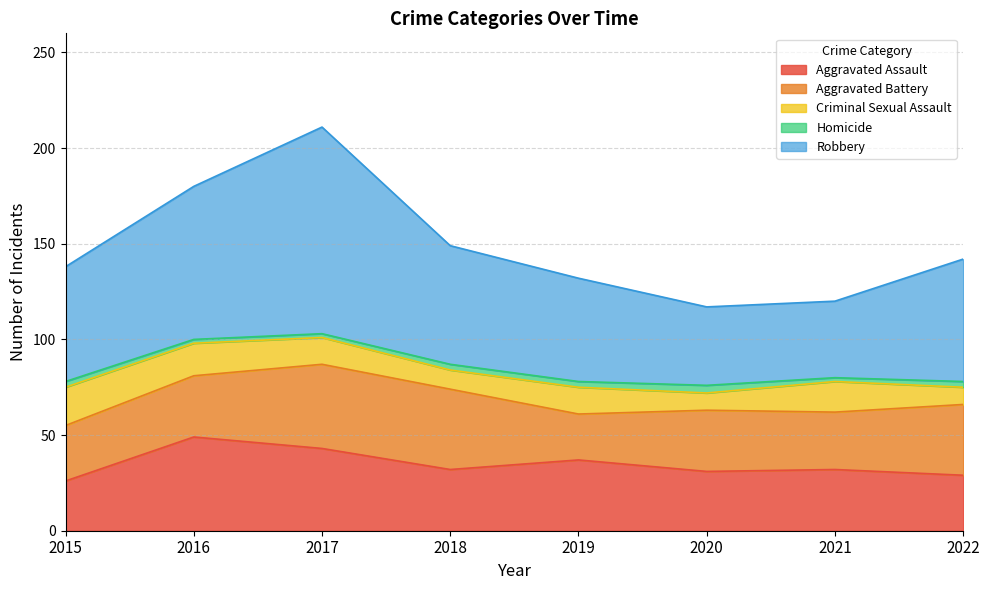

The Robbery series shows 27 at 2020. True or false?

False